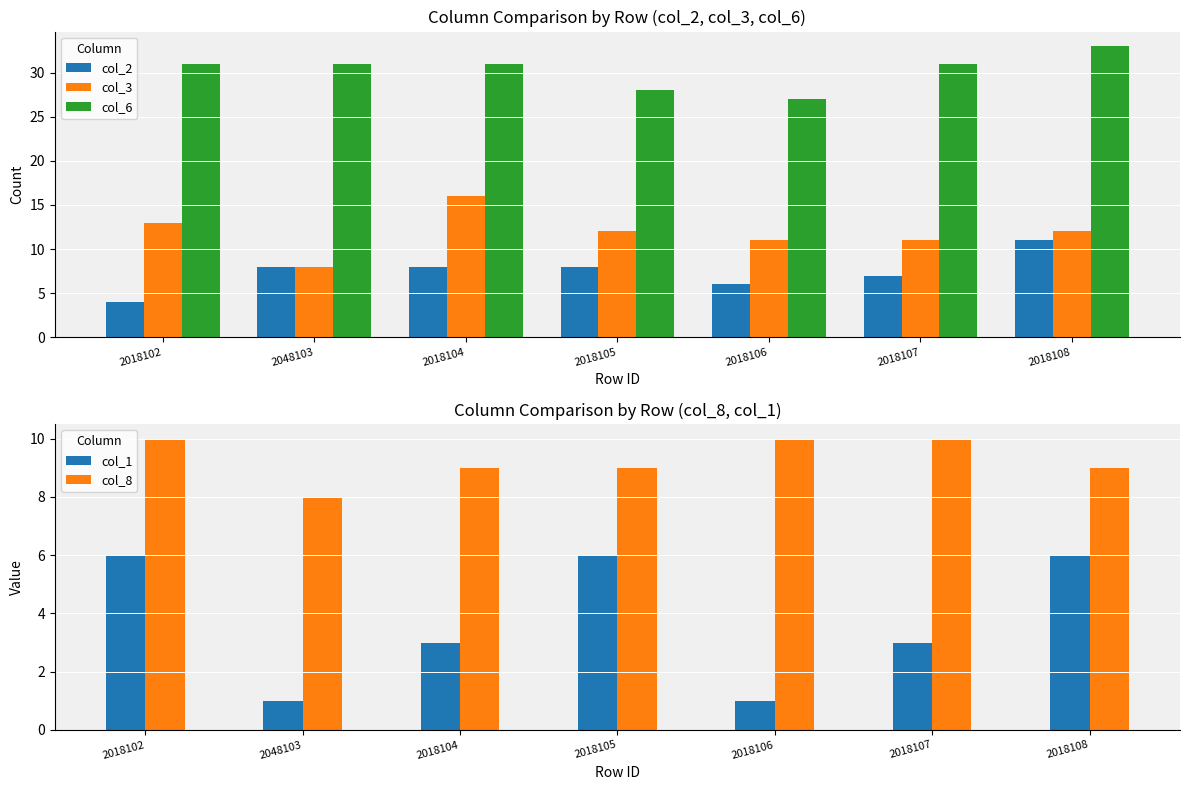

What are all the series names shown in the legend?

col_2, col_3, col_6, col_1, col_8